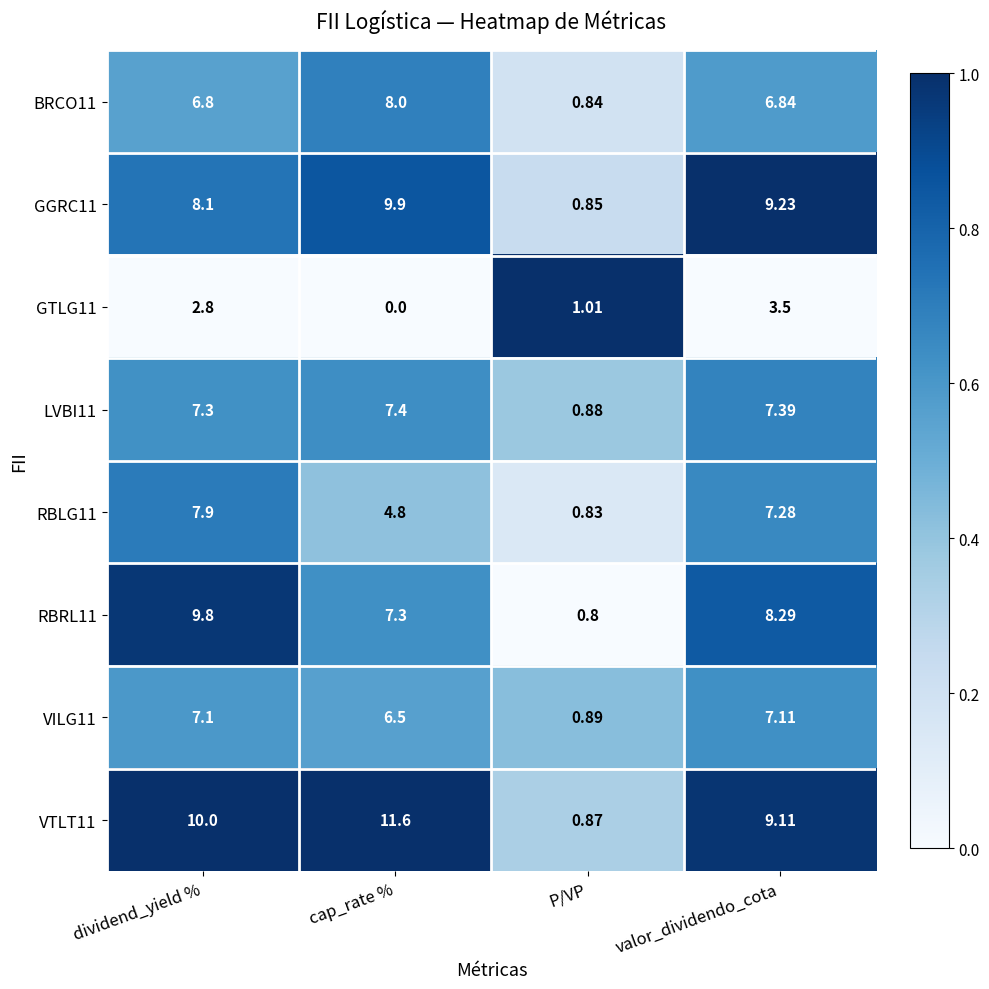

Where does the LVBI11 series first go above 7?

dividend_yield %